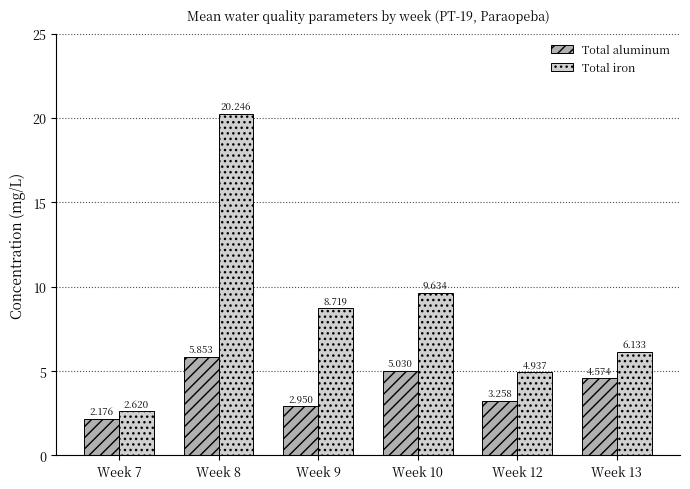

Which series has the widest spread of values?

Total iron